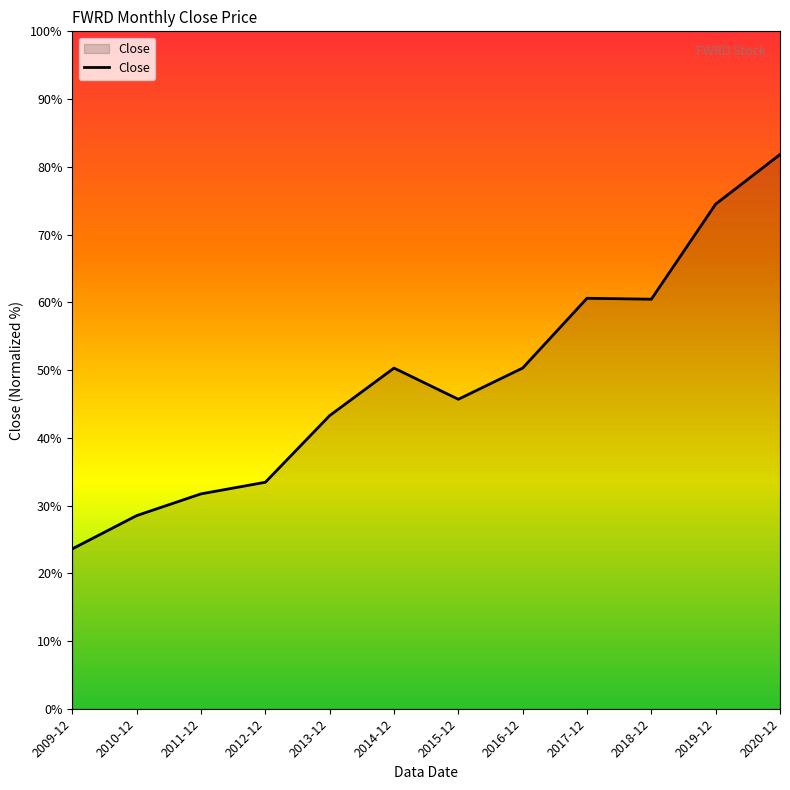

Is it true that the value at 2014-12 is 50.3?

True